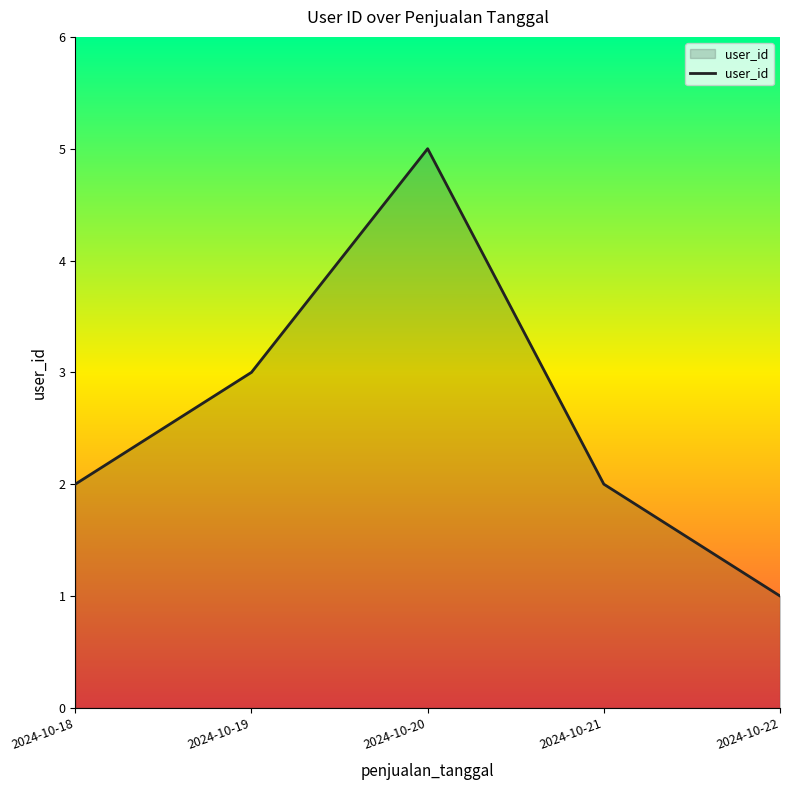

Read the value at 2024-10-19.

3